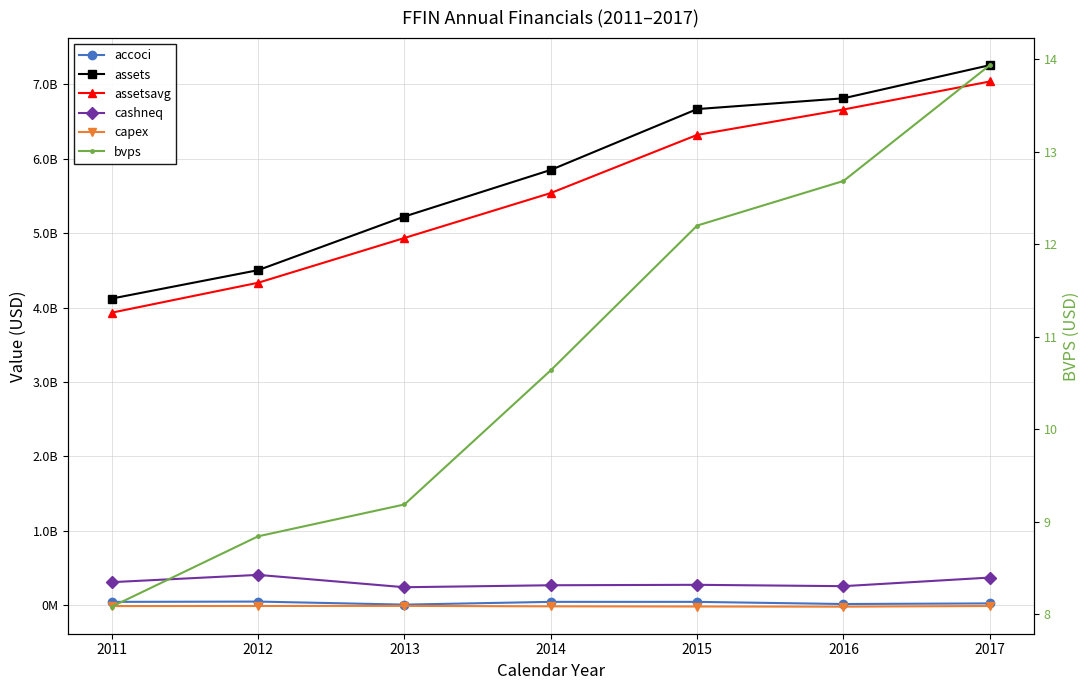

List the series in order of their peak value, highest first.

assets, assetsavg, cashneq, accoci, bvps, capex